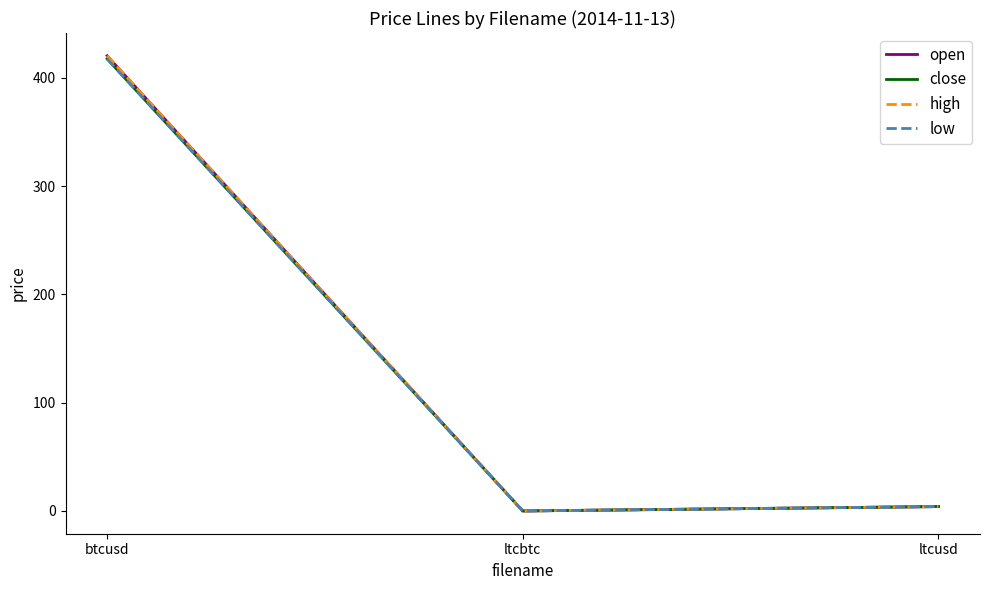

Does the chart have visible grid lines?

No